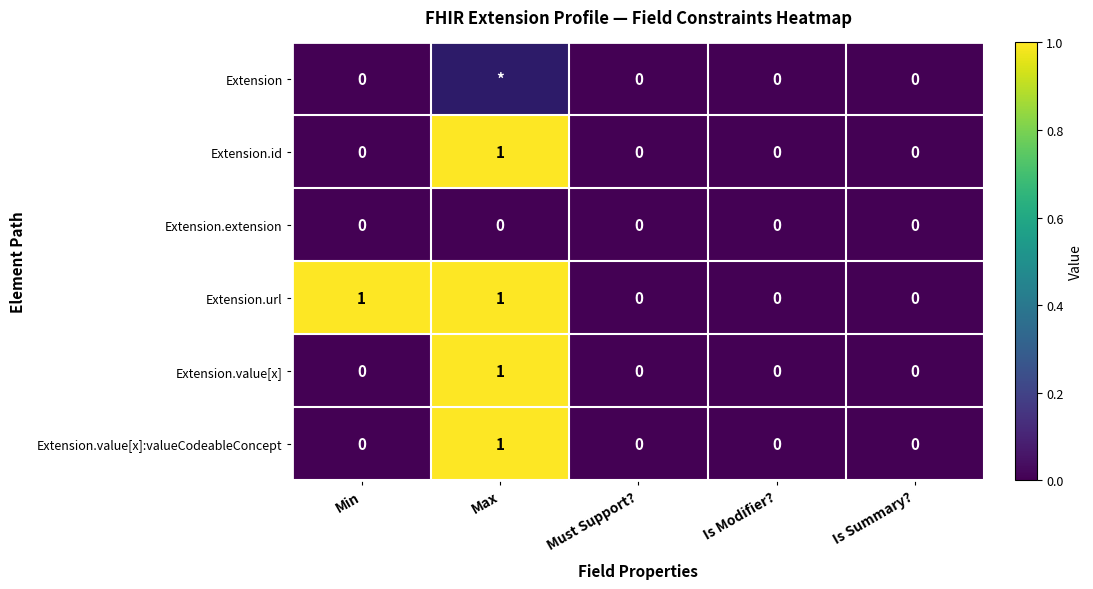

Count the Extension.id values in the range 0 to 1.

5